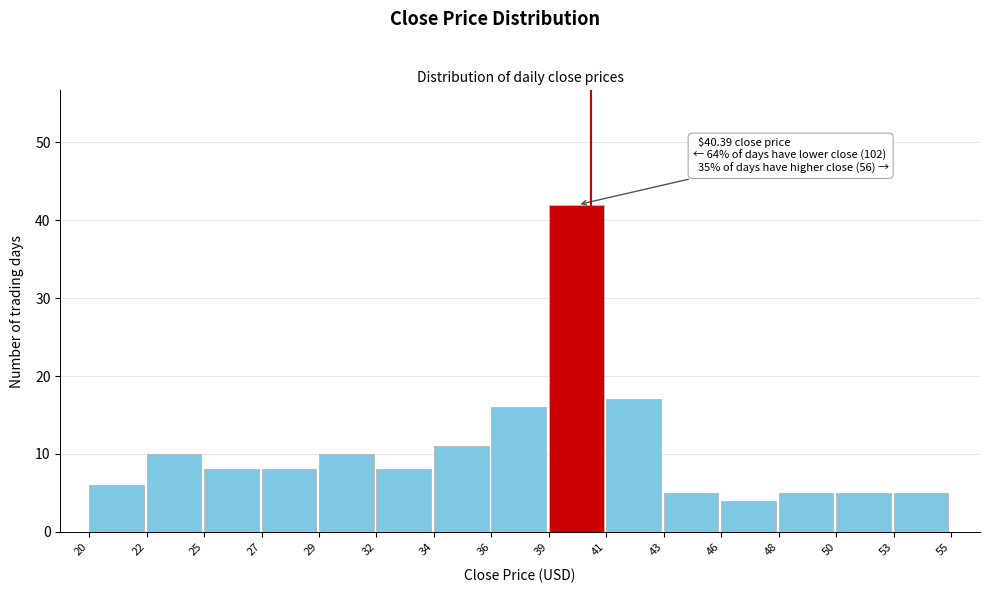

Over which range of the x-axis is the bar tallest?

39 to 41